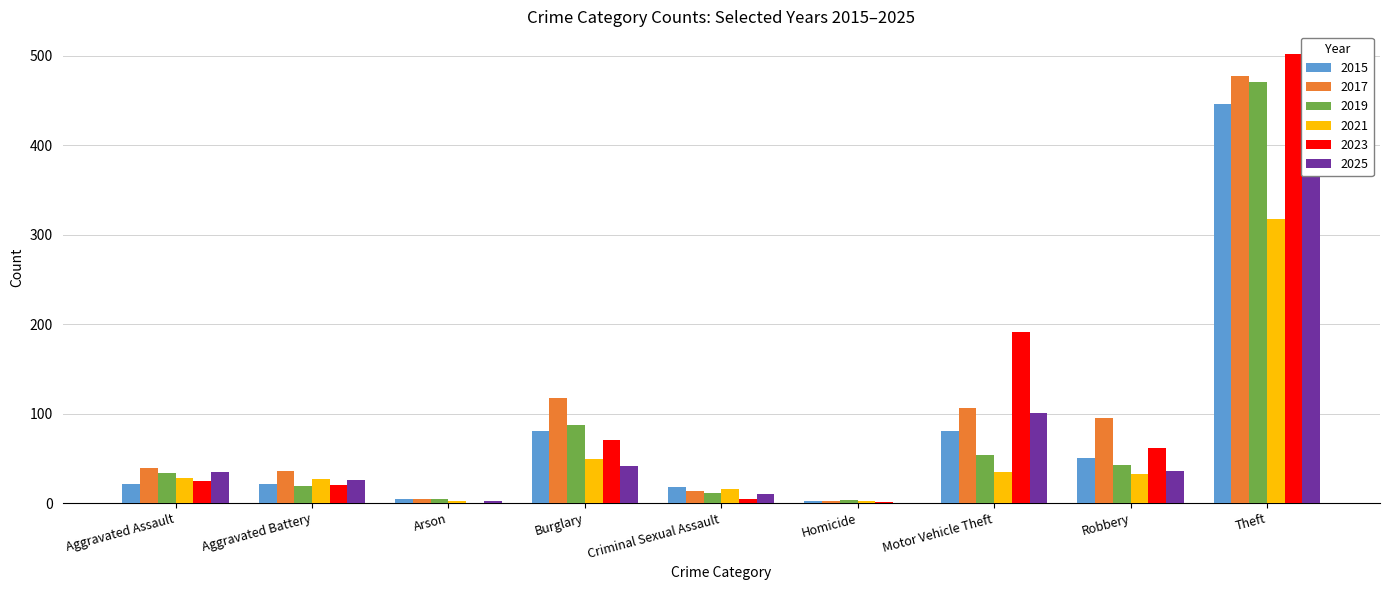

At which label does 2021 first exceed 28?

Burglary